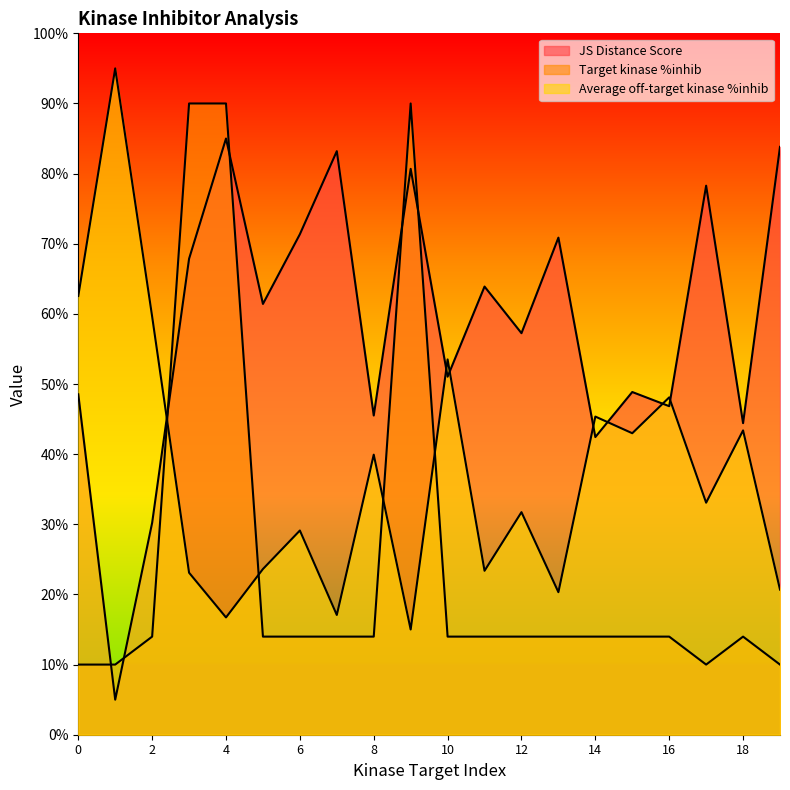

How many times do JS Distance Score and Target kinase %inhib cross each other?

6